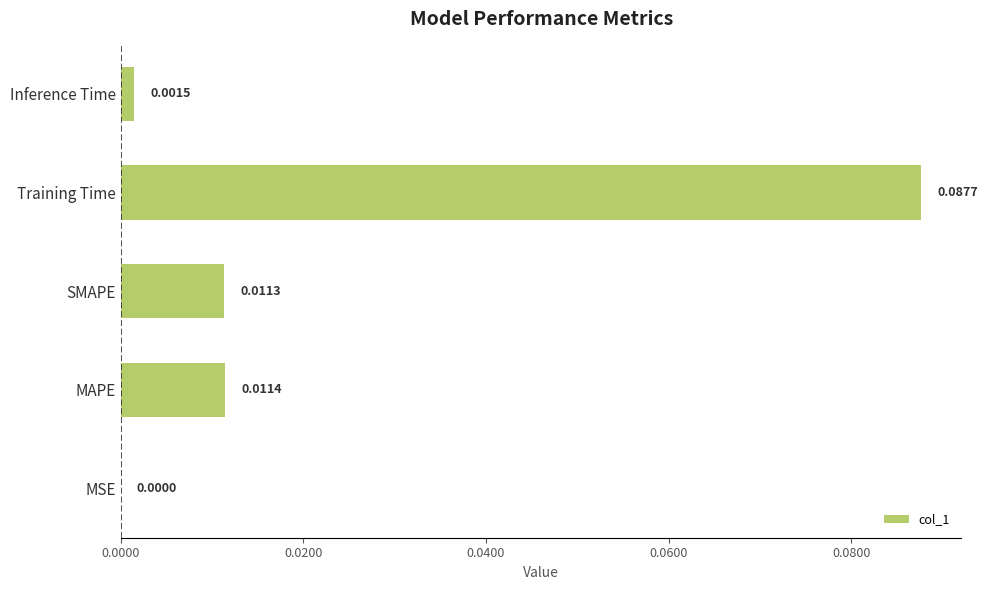

Between SMAPE and MAPE, which is larger?

MAPE